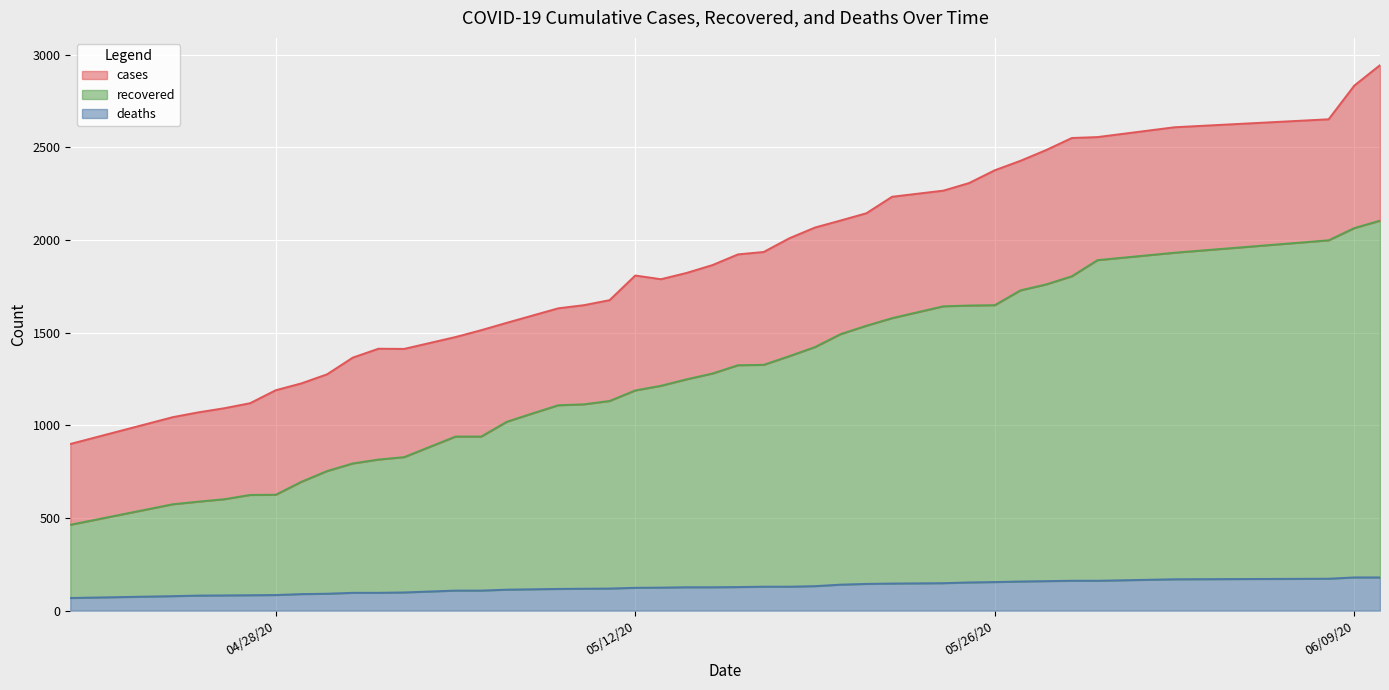

True or false: cases and recovered intersect in this chart.

False